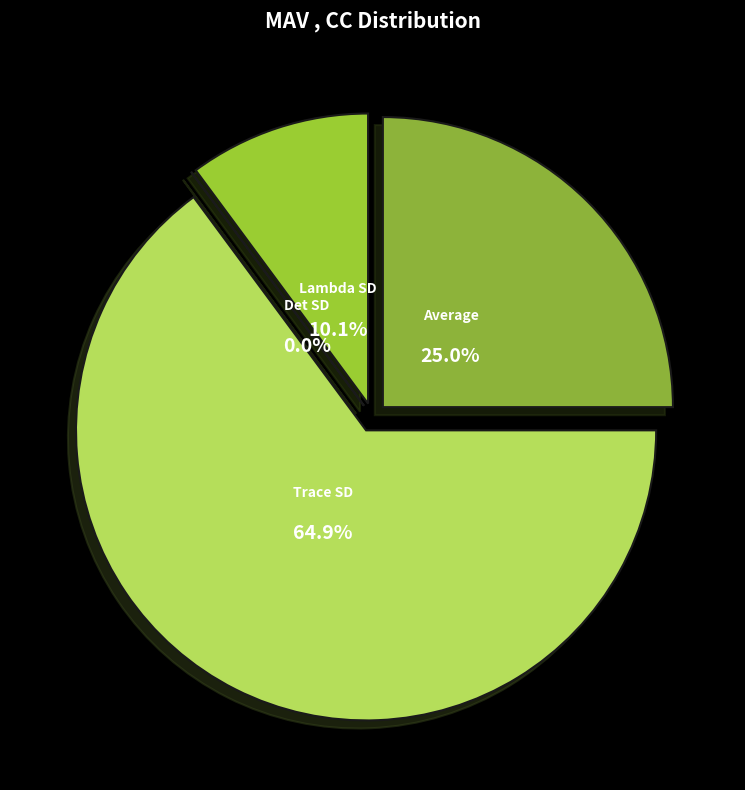

The Trace SD slice represents 52% of the pie. True or false?

False